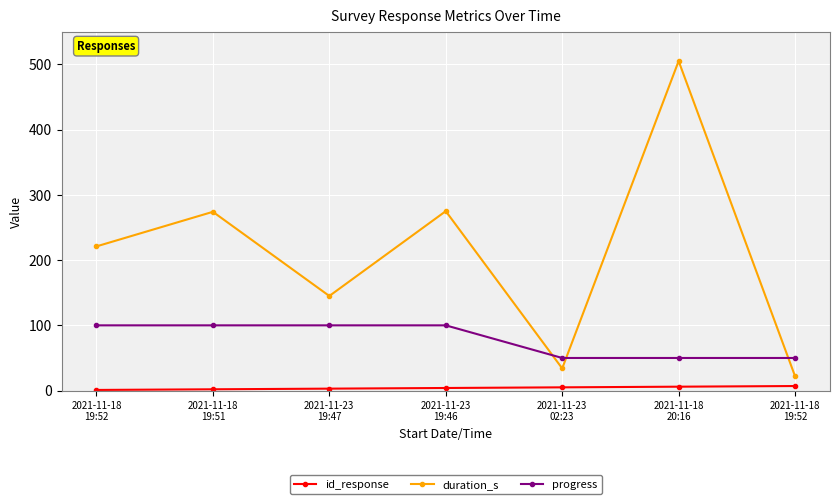

What is the spread (max minus min) of values at 2021-11-18
19:52?

220